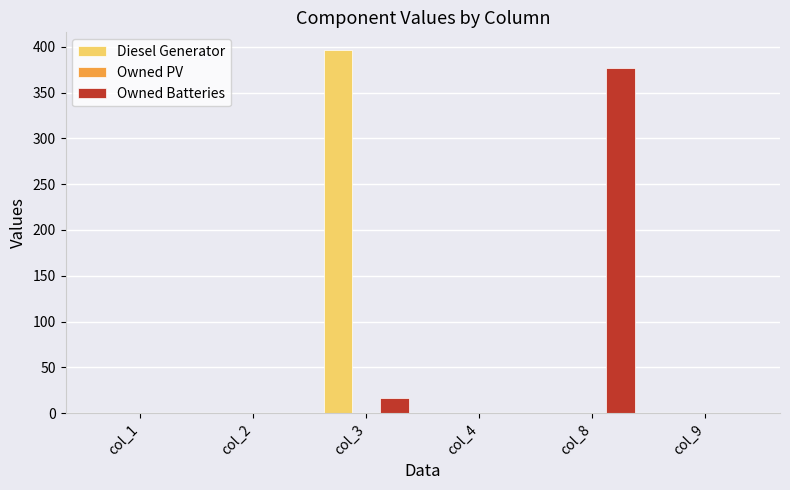

At which category does the chart reach its peak across all series?

col_3